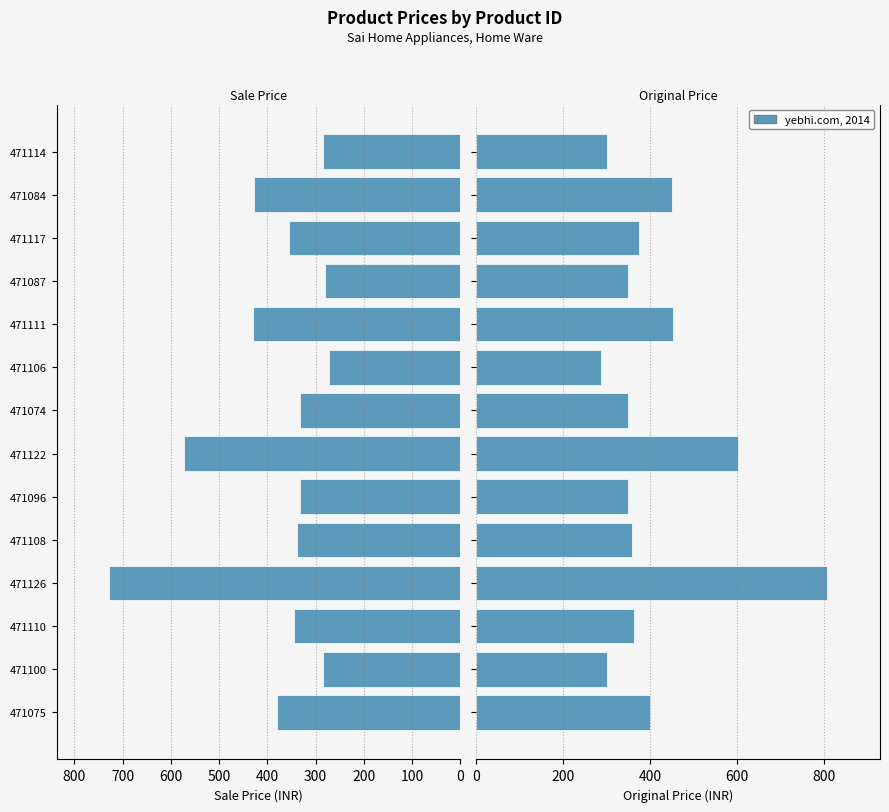

How many groups of bars are there?

14